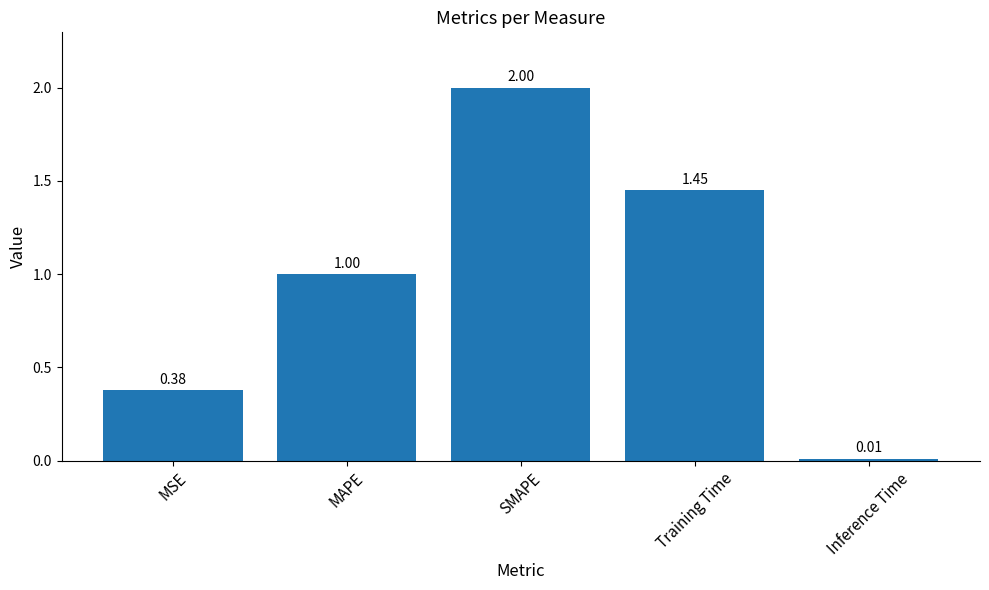

Where is the data nearest to the value 1?

MAPE